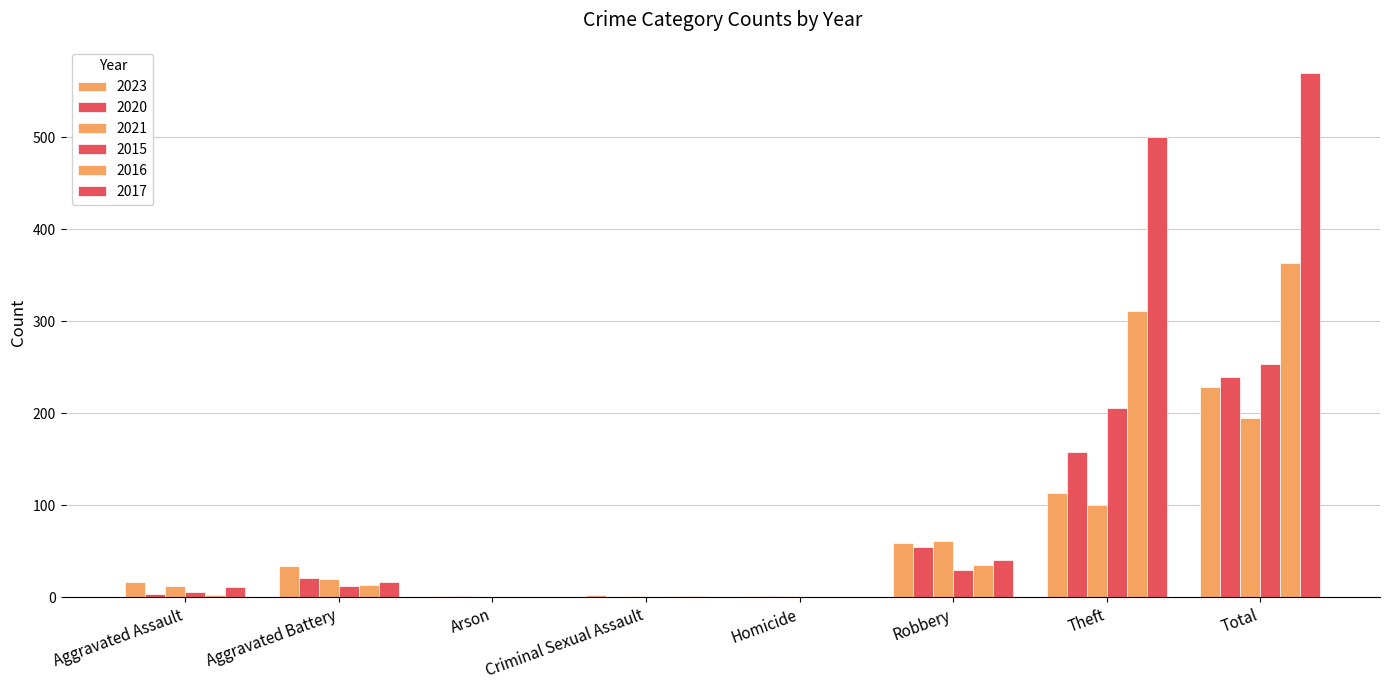

Count the number of data series in this chart.

6